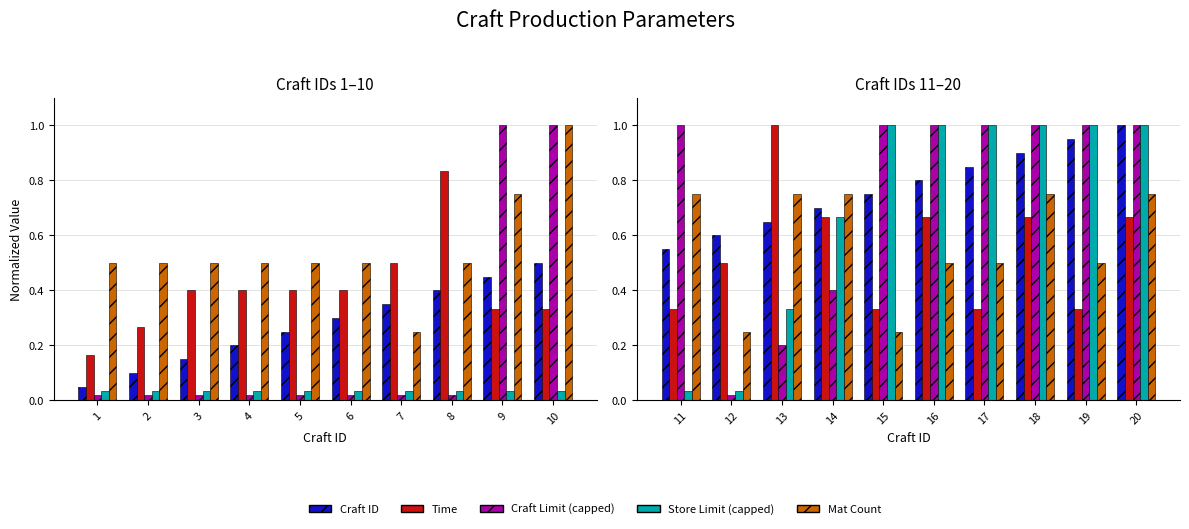

Does the chart contain stacked bars?

No